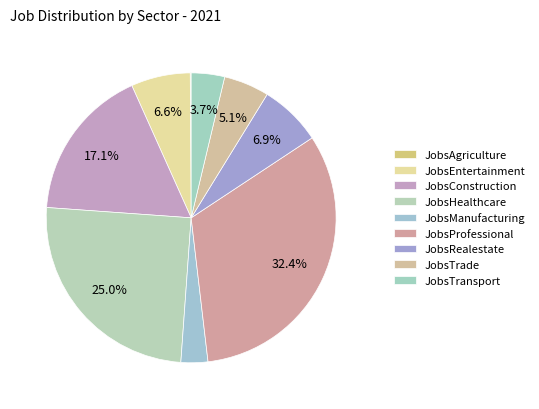

Rank the categories by value from lowest to highest.

JobsAgriculture, JobsManufacturing, JobsTransport, JobsTrade, JobsEntertainment, JobsRealestate, JobsConstruction, JobsHealthcare, JobsProfessional